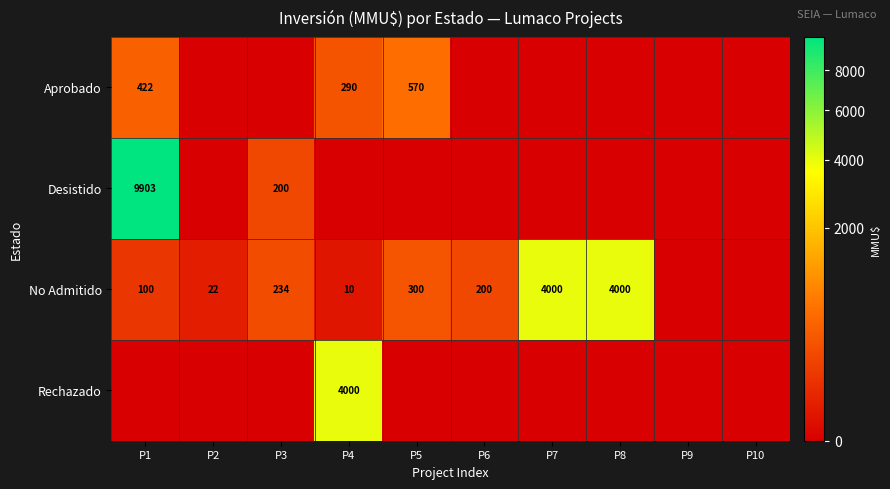

The value of No Admitido at P4 is 5. True or false?

False